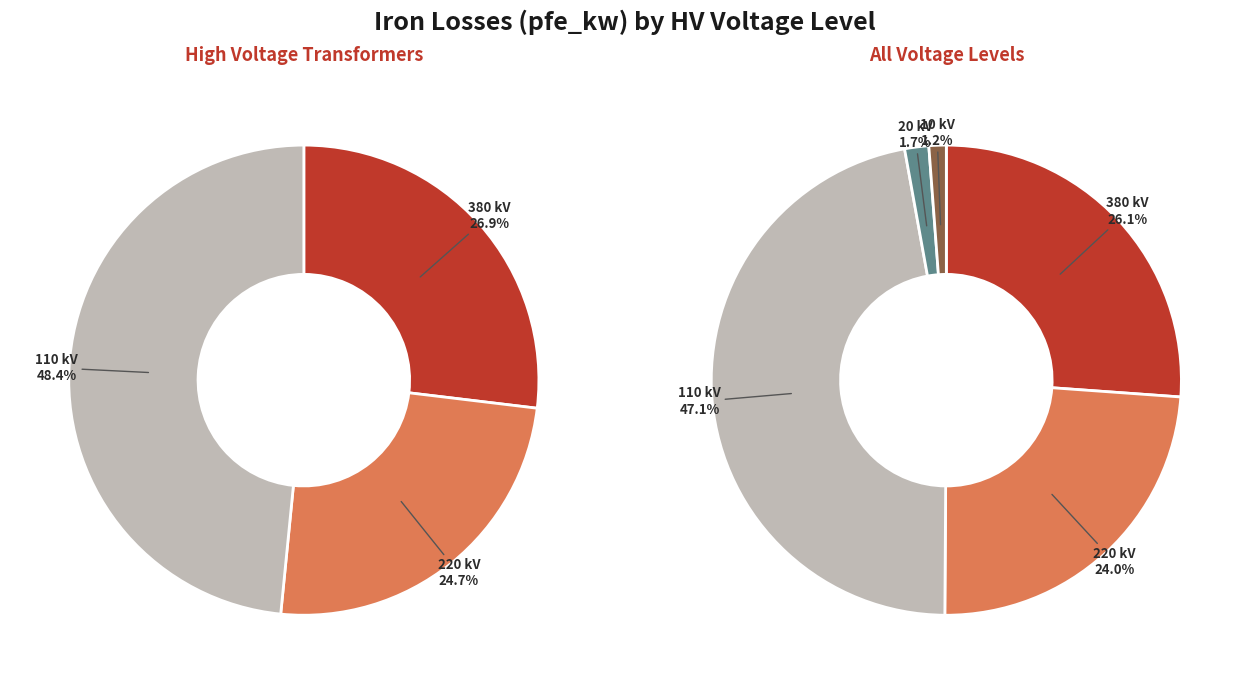

Count the number of slices in the pie.

5